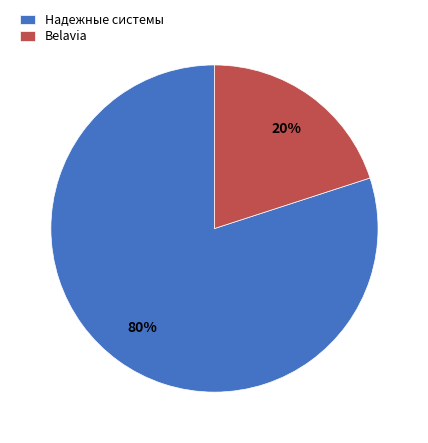

To the nearest percent, what portion does Надежные системы represent?

80%